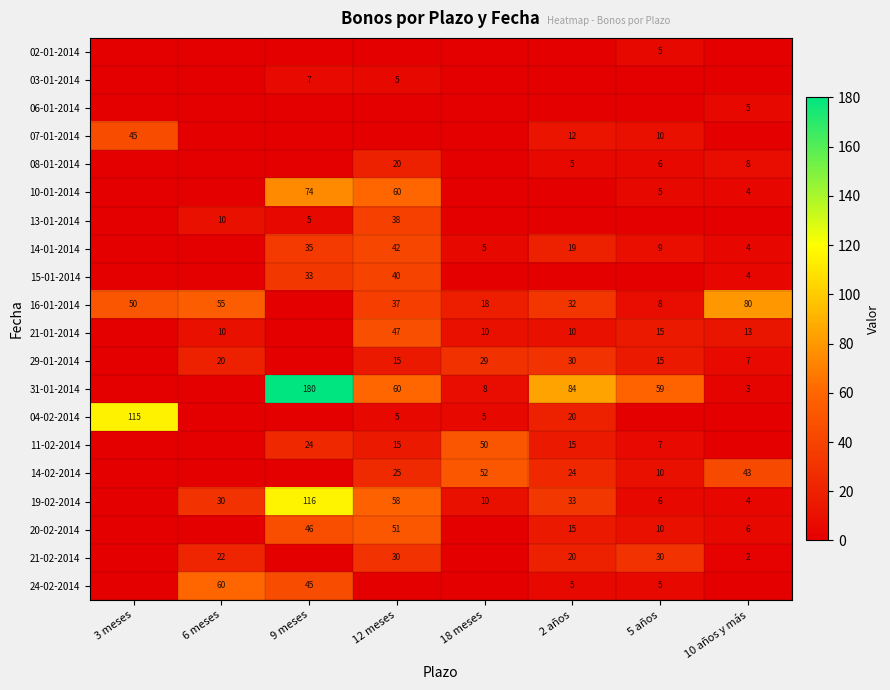

Is it true that 20-02-2014 equals 17 at 12 meses?

False